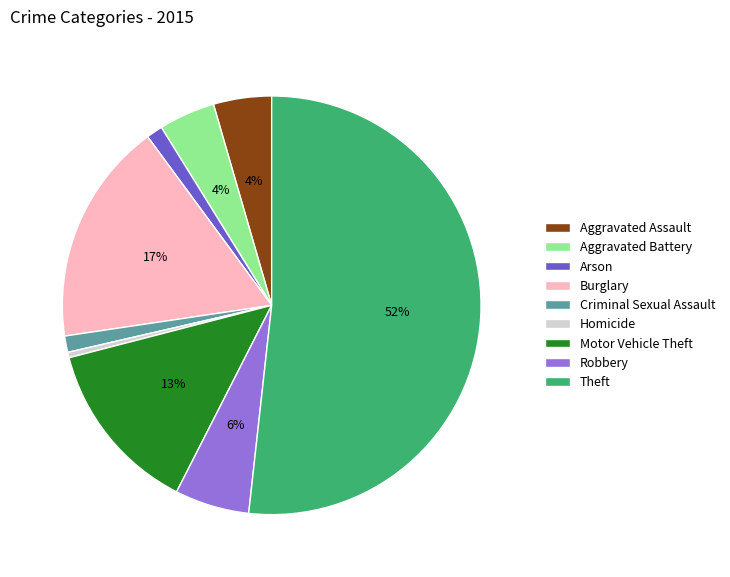

What percentage is the Aggravated Battery slice, to the nearest percent?

4%